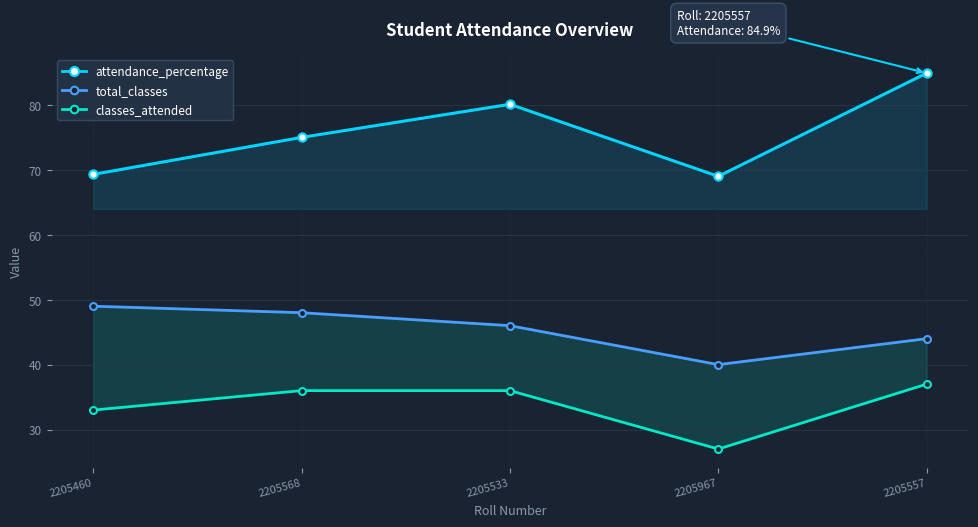

What is the spread (max minus min) of values at 2205460?

36.3